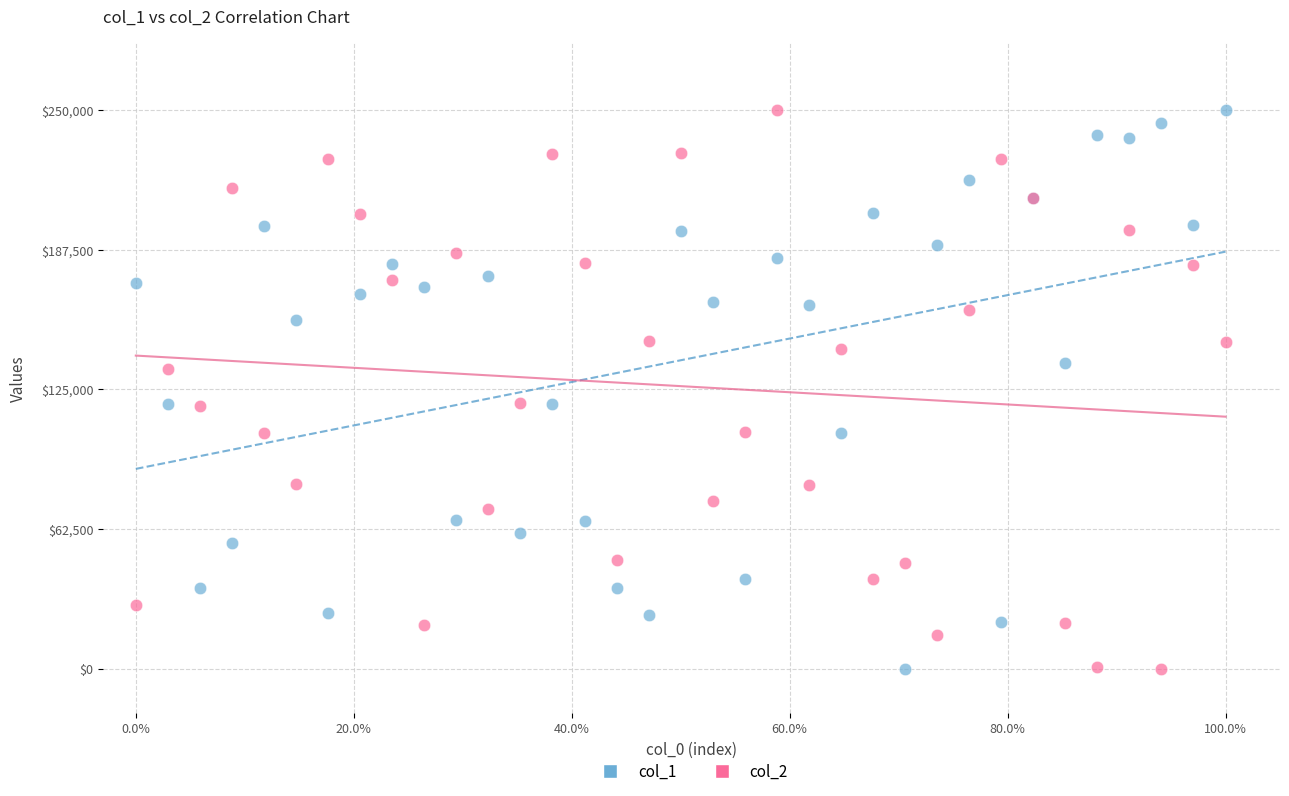

What is the X range (max minus min) for the scatter plot?

1.0